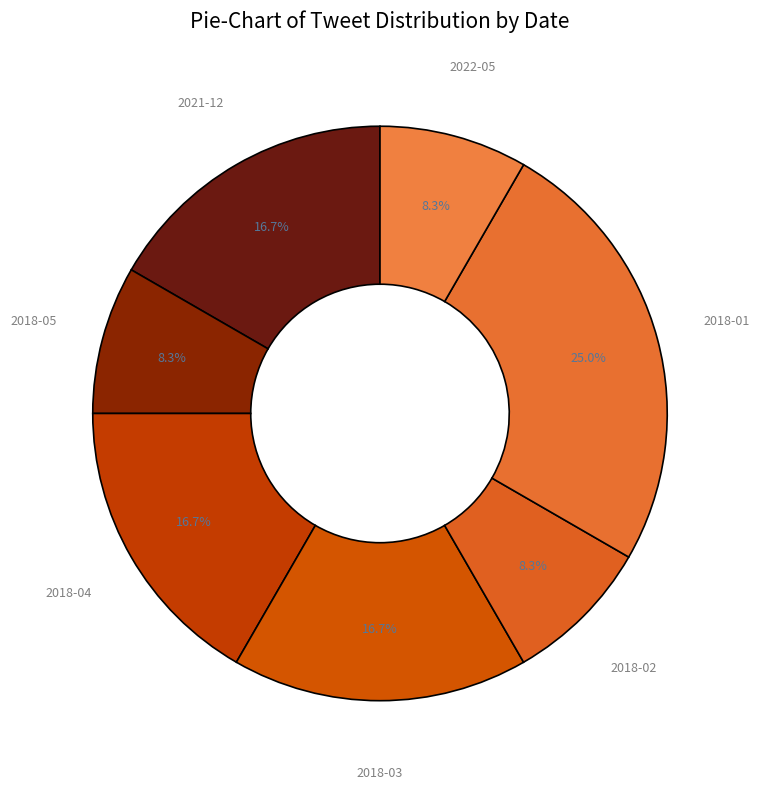

Does 2018-02 account for over 50% of the chart?

No